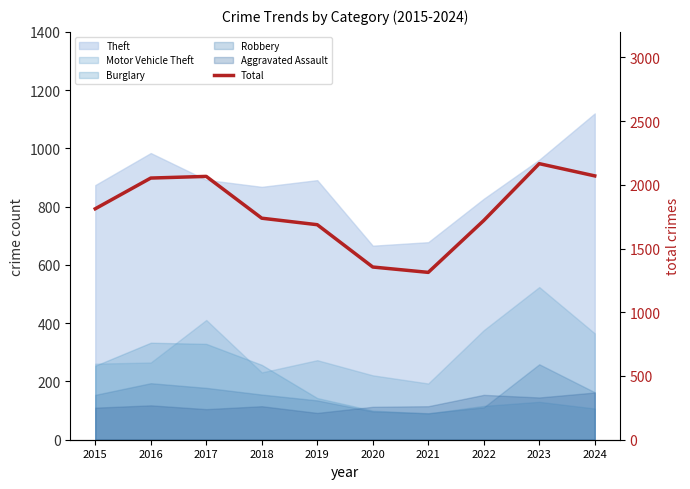

Reading left to right, list all the values displayed in this chart.

2015=1812	2016=2053	2017=2066	2018=1738	2019=1687	2020=1355	2021=1313	2022=1720	2023=2166	2024=2070